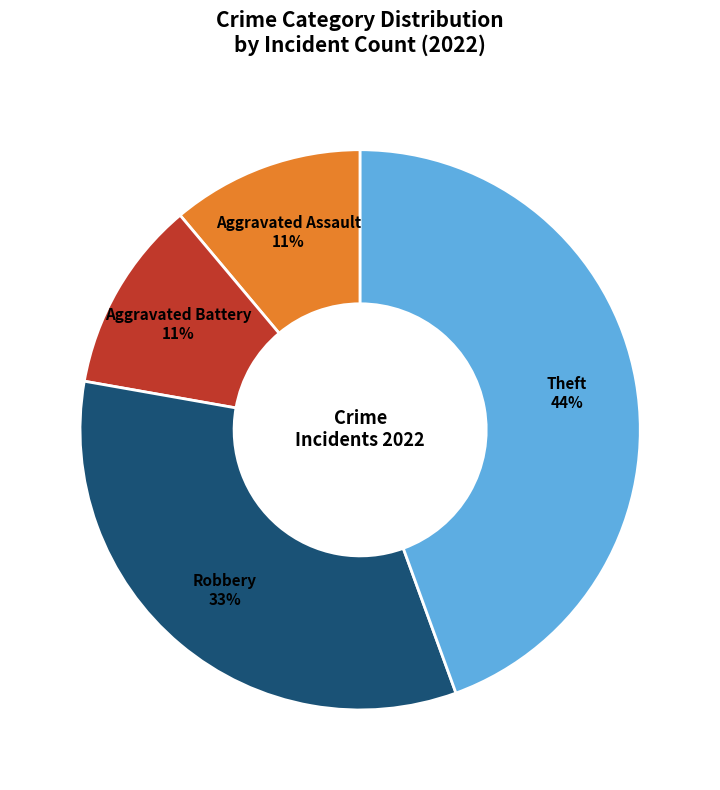

To the nearest percent, what portion does Aggravated Battery represent?

11%